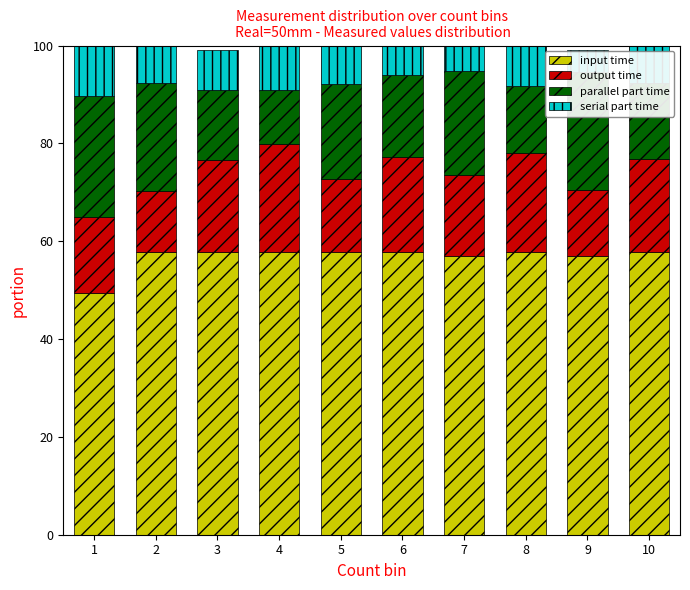

What is the difference between the maximum and minimum values in the input time series?

8.5